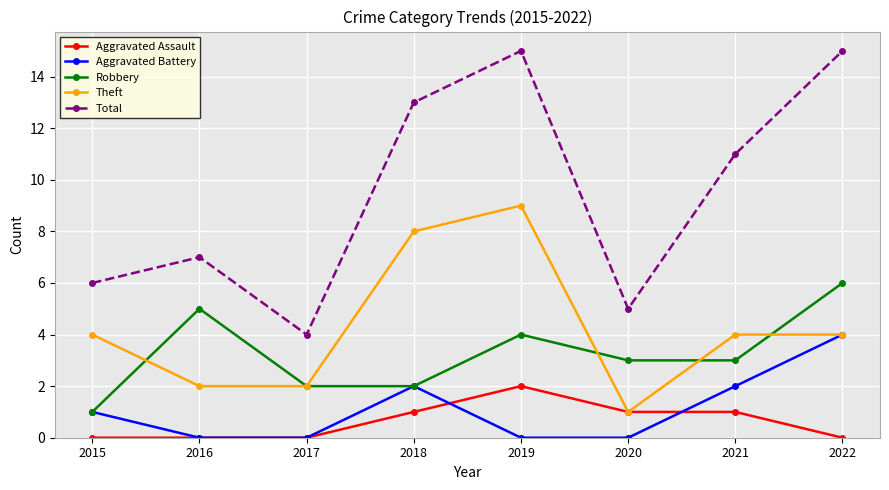

What is the difference between the maximum and minimum values in the Robbery series?

5